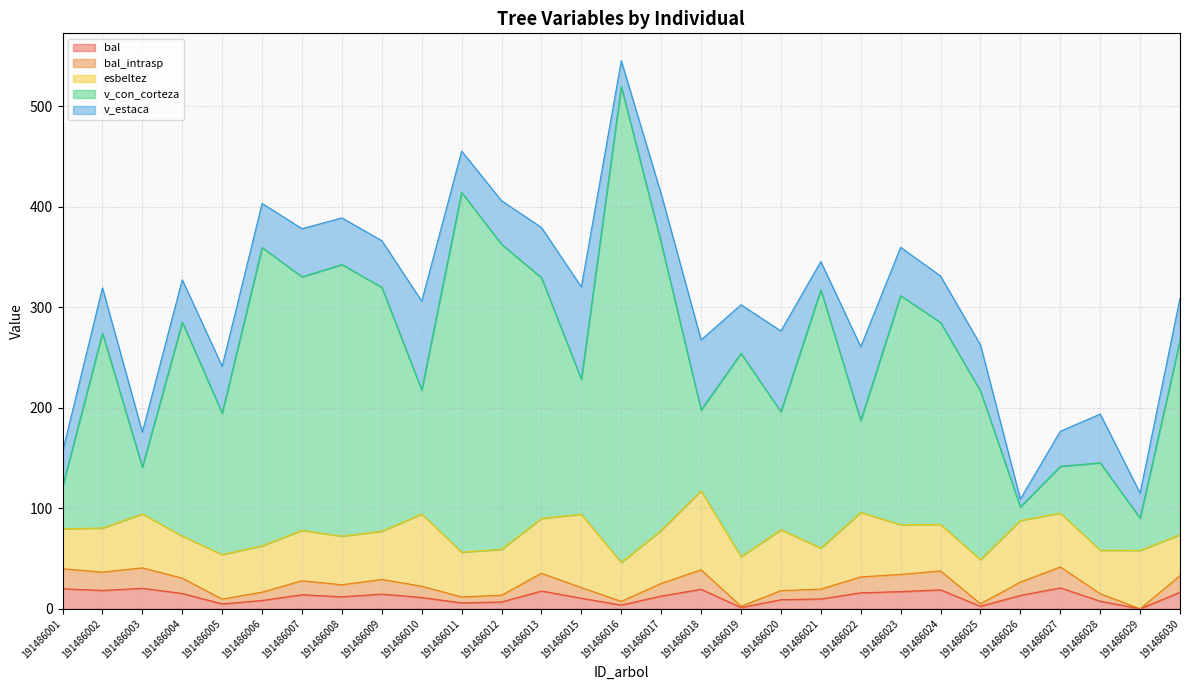

Read the v_con_corteza value at 191486006.

359.6